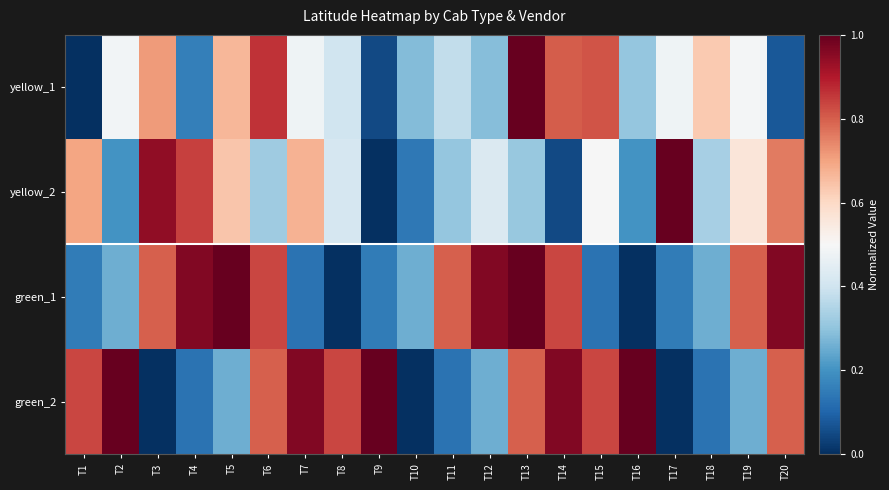

Reading left to right, what are all the values shown in this chart?

yellow_1: T1=0.0	T2=0.5	T3=0.7	T4=0.2	T5=0.7	T6=0.9	T7=0.5	T8=0.4	T9=0.0	T10=0.3	T11=0.4	T12=0.3	T13=1.0	T14=0.8	T15=0.8	T16=0.3	T17=0.5	T18=0.6	T19=0.5	T20=0.1
yellow_2: T1=0.7	T2=0.2	T3=0.9	T4=0.8	T5=0.6	T6=0.3	T7=0.7	T8=0.4	T9=0.0	T10=0.1	T11=0.3	T12=0.4	T13=0.3	T14=0.1	T15=0.5	T16=0.2	T17=1.0	T18=0.3	T19=0.6	T20=0.8
green_1: T1=0.1	T2=0.3	T3=0.8	T4=1.0	T5=1.0	T6=0.8	T7=0.1	T8=0.0	T9=0.1	T10=0.3	T11=0.8	T12=1.0	T13=1.0	T14=0.8	T15=0.1	T16=0.0	T17=0.1	T18=0.3	T19=0.8	T20=1.0
green_2: T1=0.8	T2=1.0	T3=0.0	T4=0.1	T5=0.3	T6=0.8	T7=1.0	T8=0.8	T9=1.0	T10=0.0	T11=0.1	T12=0.3	T13=0.8	T14=1.0	T15=0.8	T16=1.0	T17=0.0	T18=0.1	T19=0.3	T20=0.8